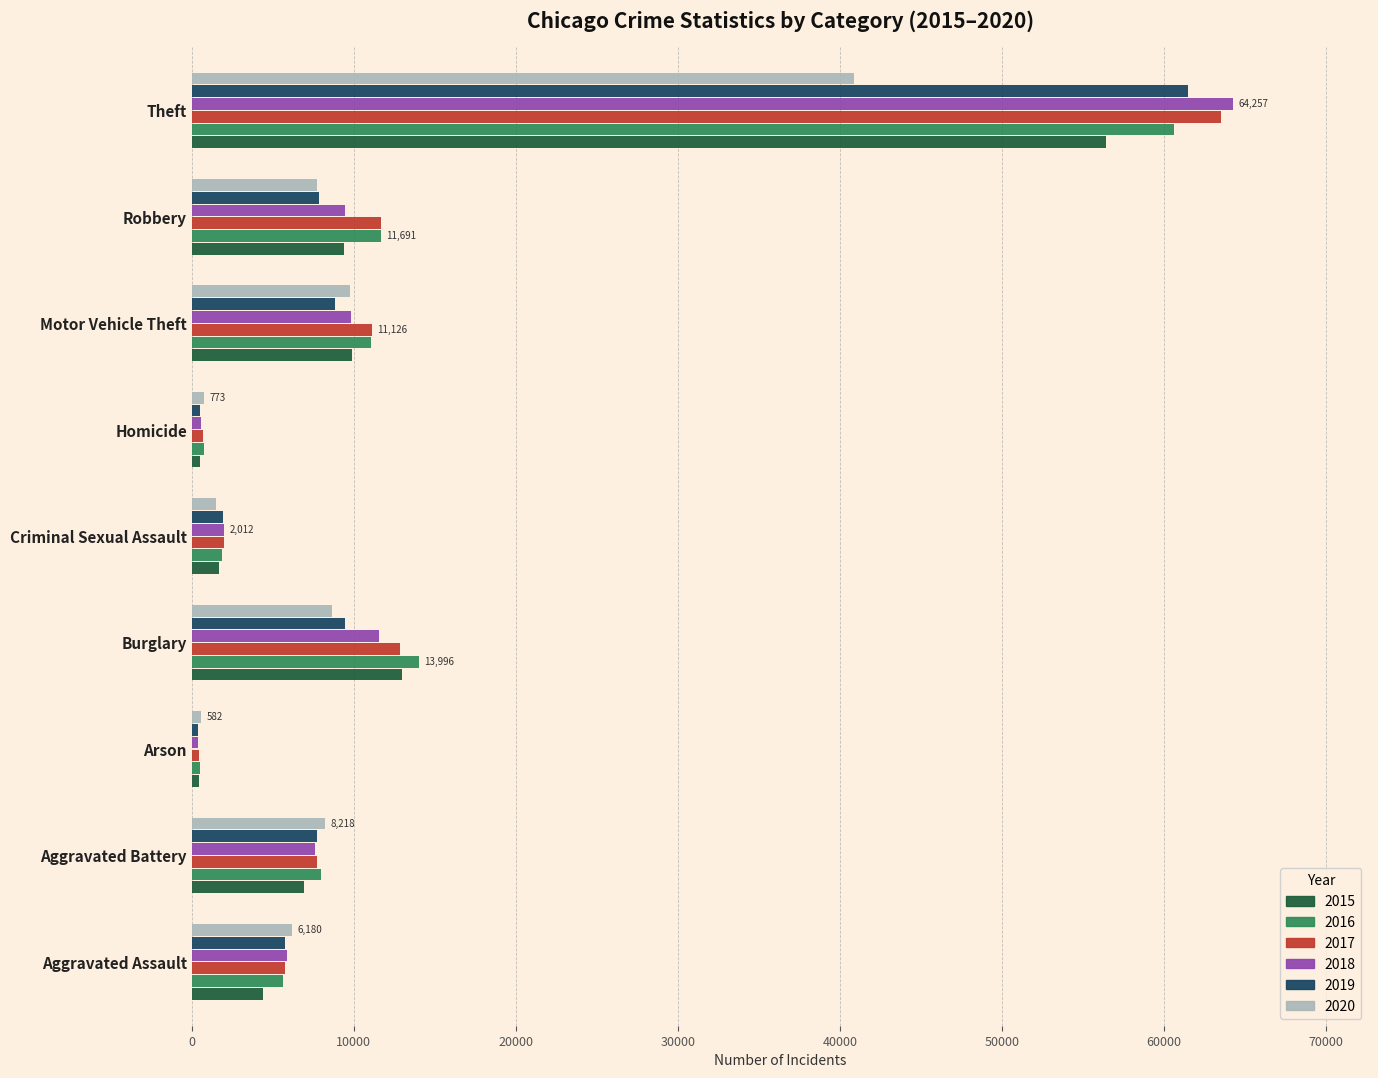

What is the greatest value displayed?

64257